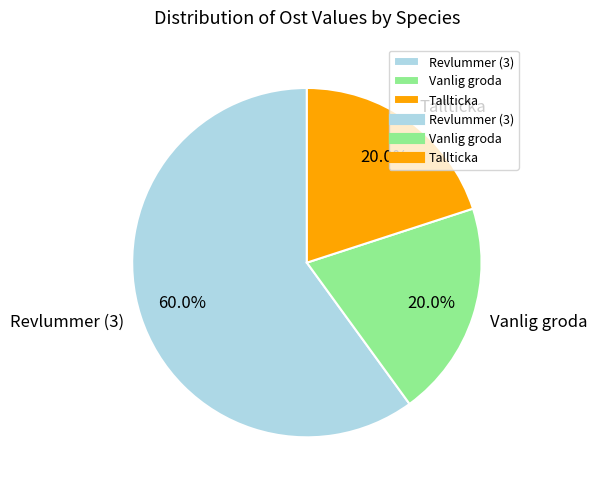

Is there any slice that represents more than half of the pie?

Yes